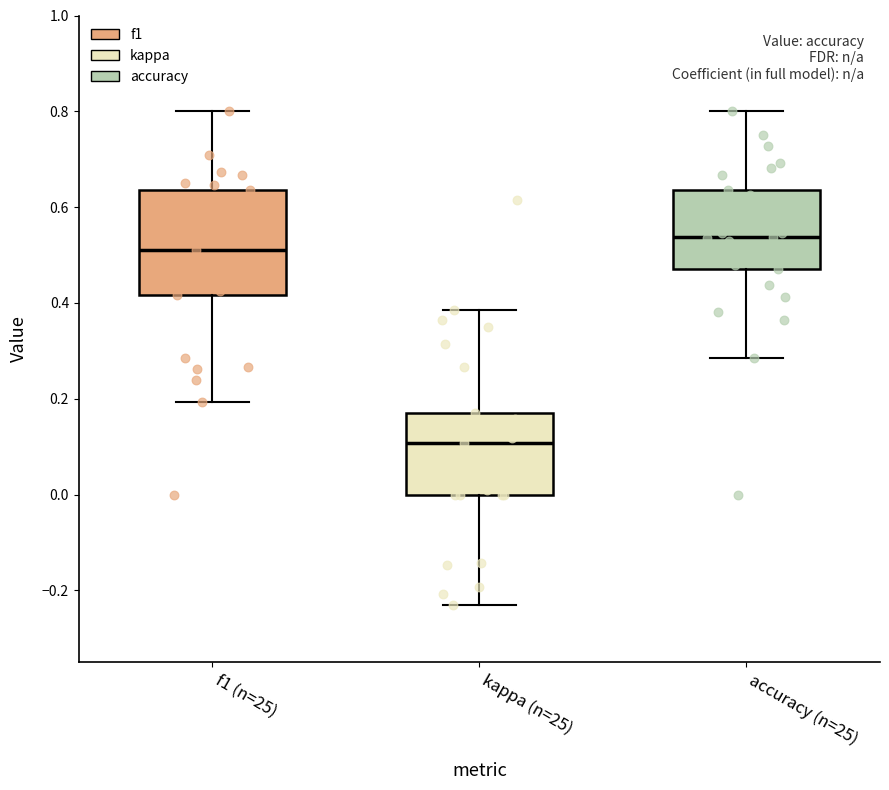

Which box has the highest median line?

accuracy (n=25)